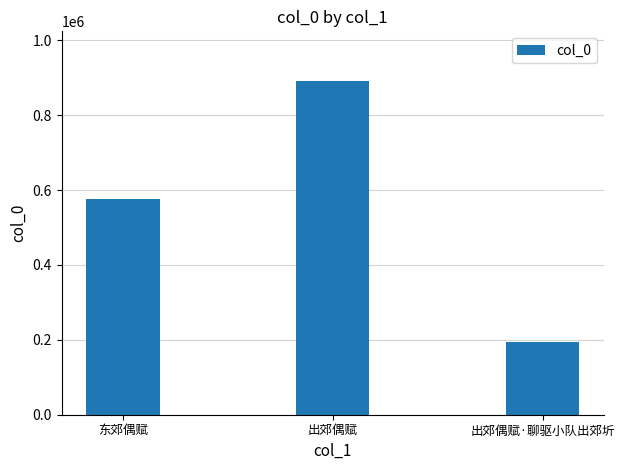

What is the difference between the maximum and minimum values?

697303